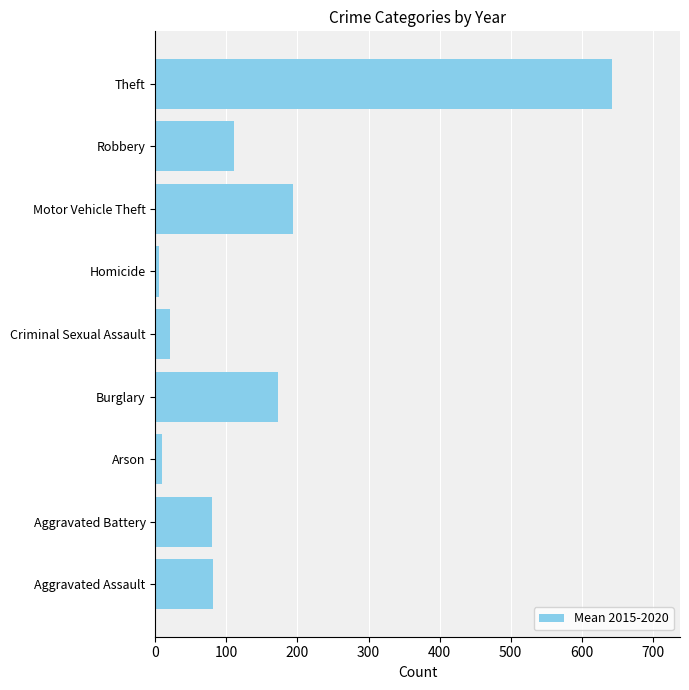

Where is the data nearest to the value 323?

Motor Vehicle Theft